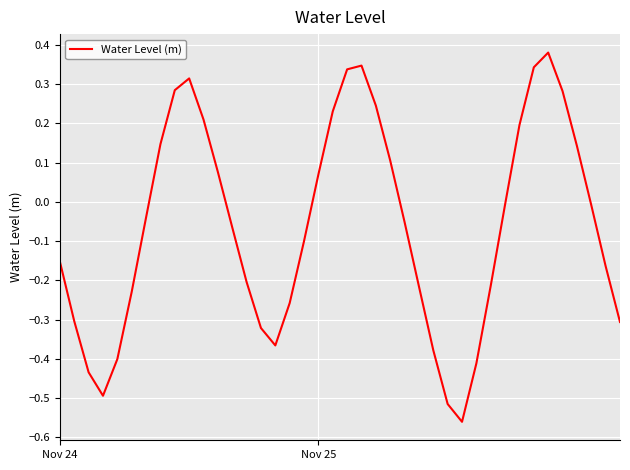

What is the difference between the maximum and minimum values?

0.9